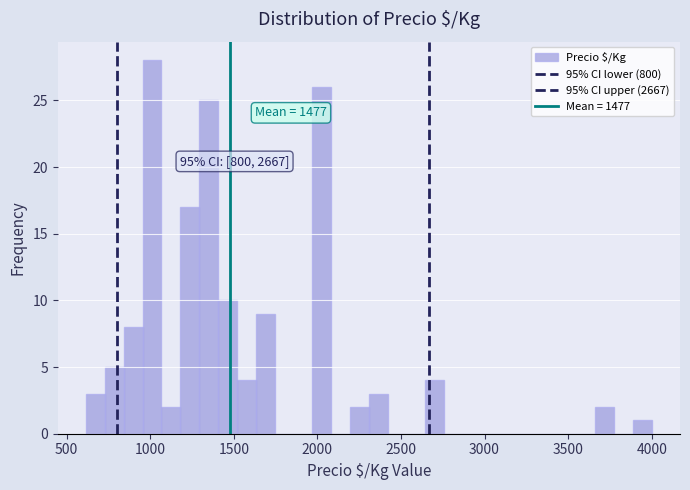

Around what value on the x-axis is the tallest bar? Give the approximate position of its centre, as read against the axis.

1000